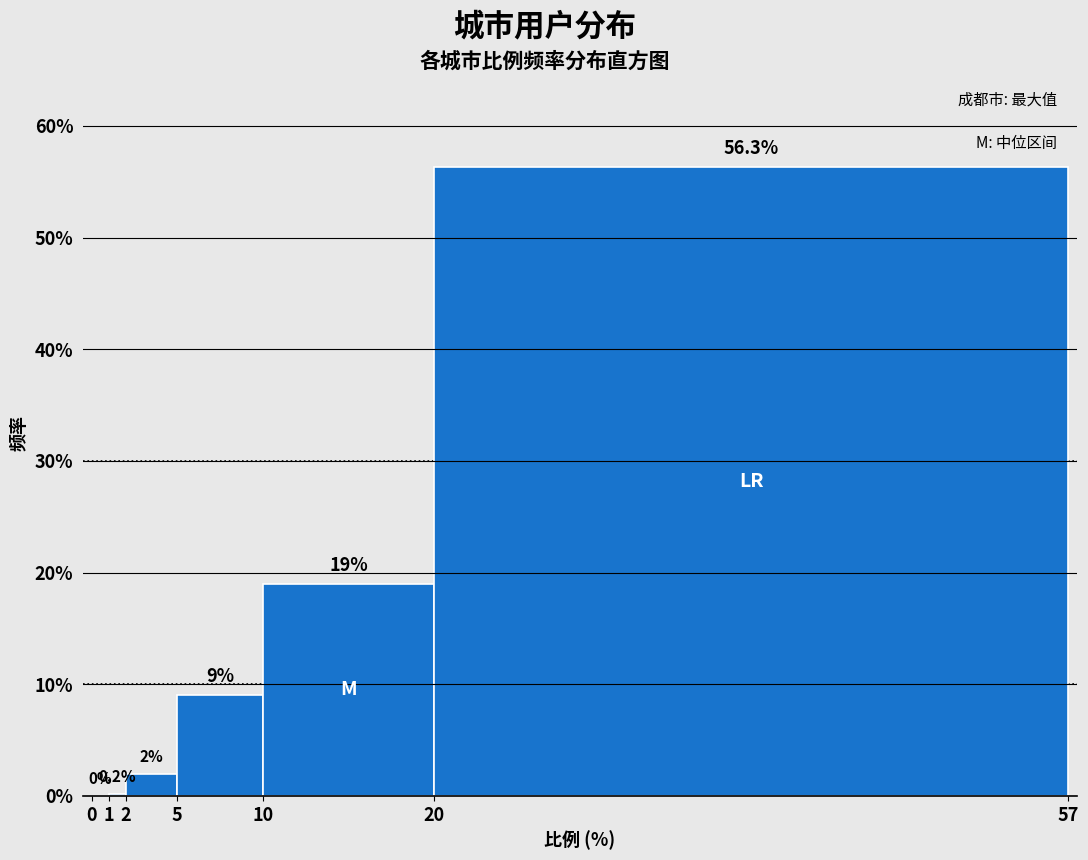

What is the height of the bar covering 10 to 20 on the x-axis?

19.0